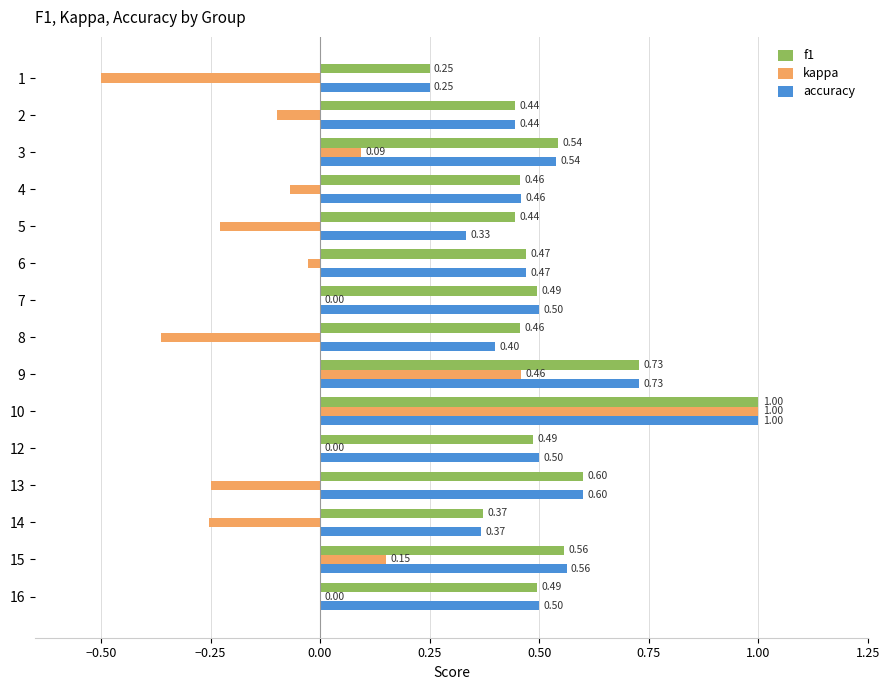

What is the sum of the accuracy values at 13 and 4?

1.1